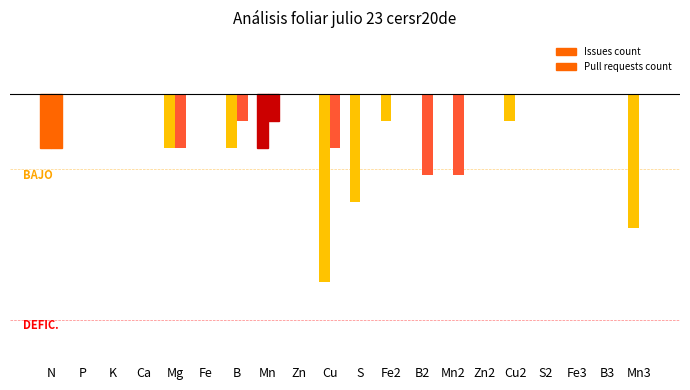

Are the bars horizontal?

No